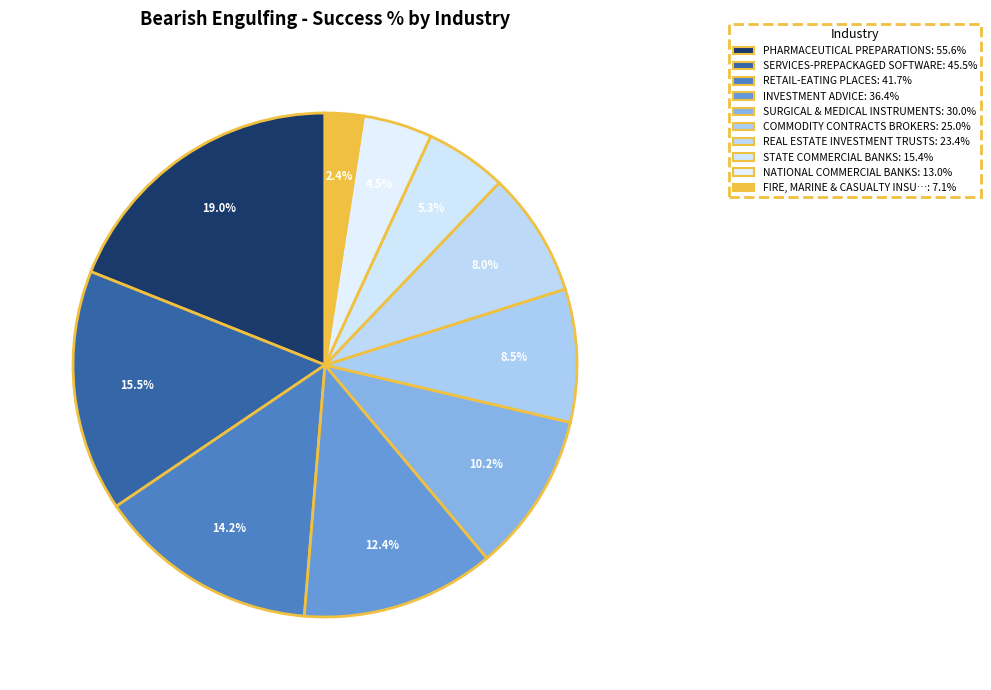

To the nearest percent, what is the difference between the largest and smallest slice percentages?

17%